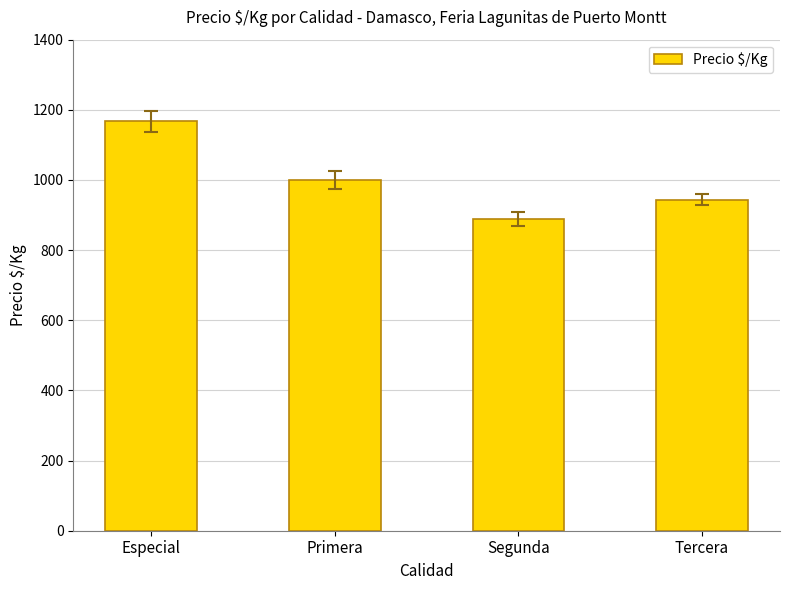

Rank the categories by value from lowest to highest.

Segunda, Tercera, Primera, Especial